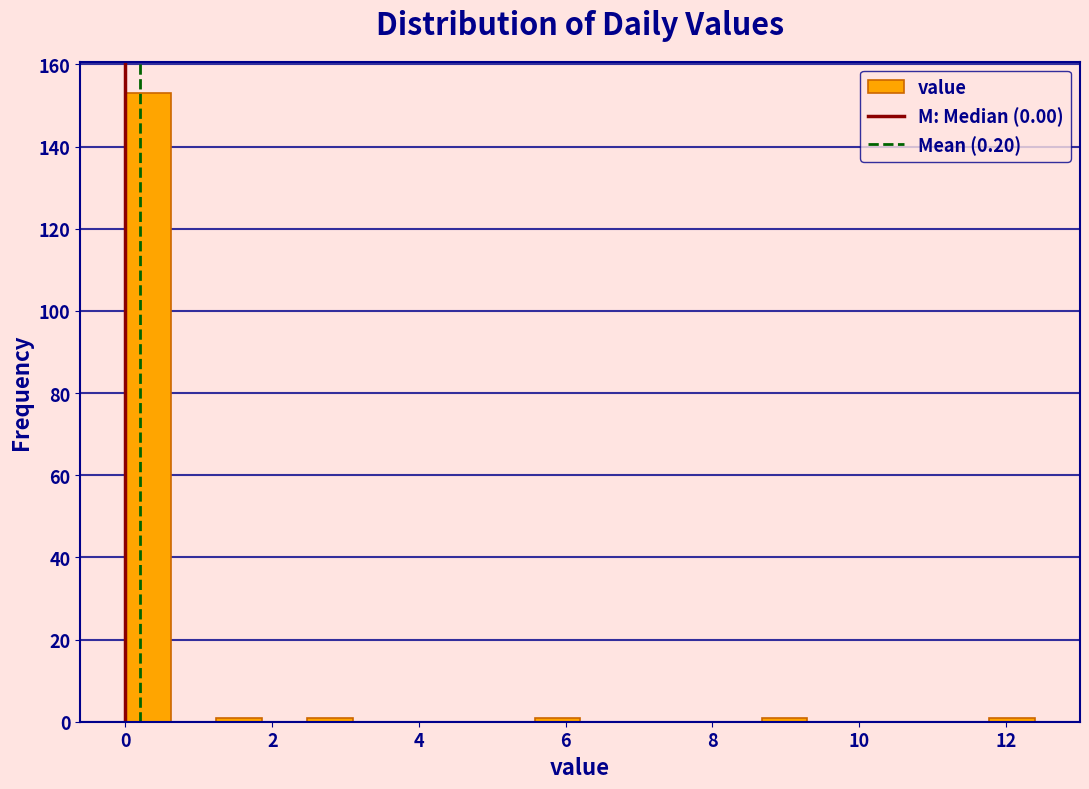

Around what value on the x-axis is the tallest bar? Give the approximate position of its centre, as read against the axis.

0.4